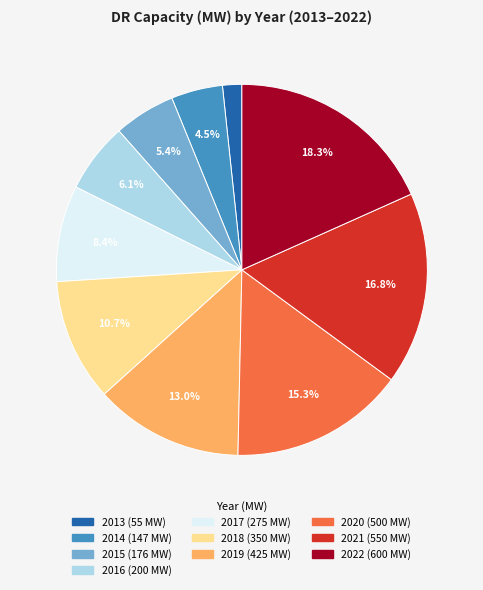

To the nearest percent, what portion does 2022 represent?

18%